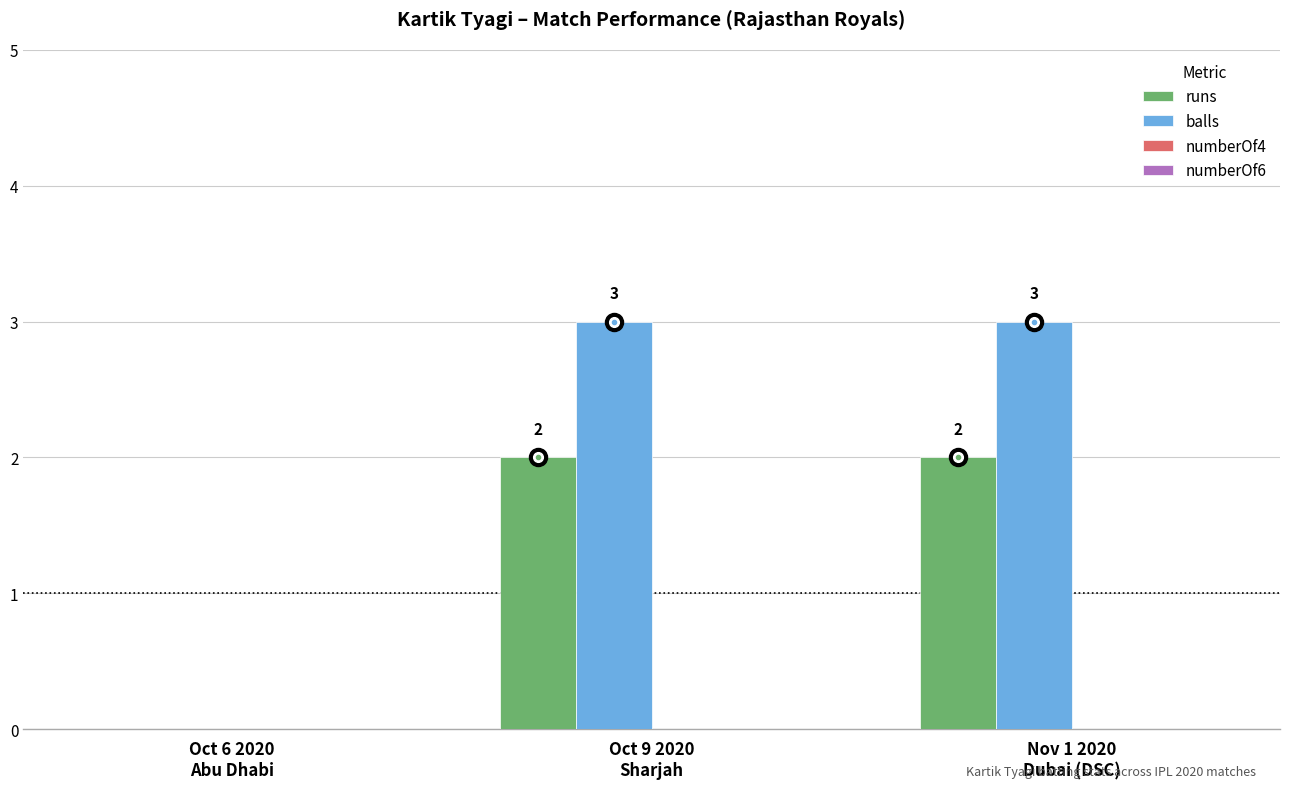

Between Oct 6 2020
Abu Dhabi and Nov 1 2020
Dubai (DSC), which series saw the biggest shift?

balls